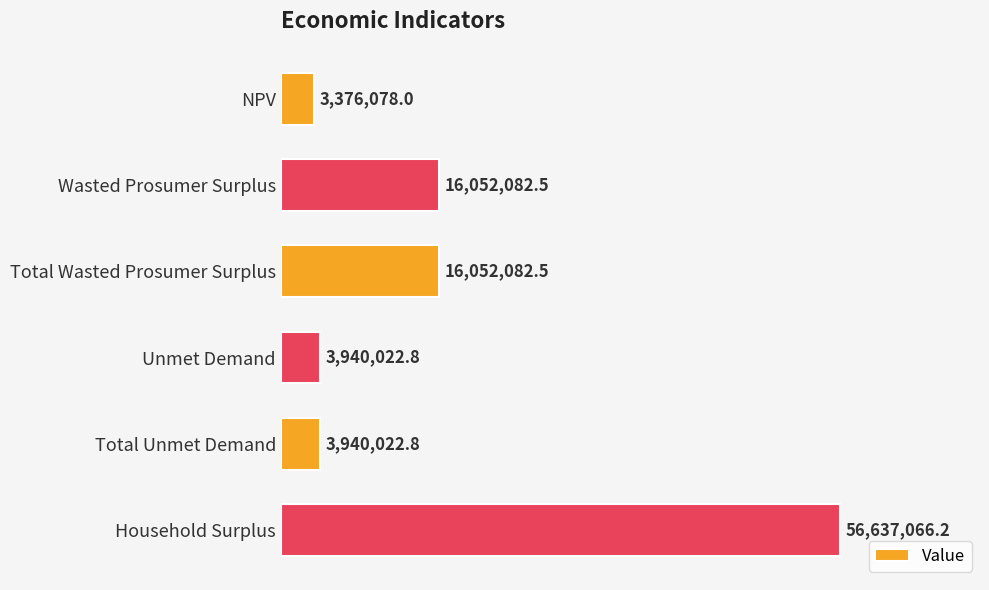

Does the chart contain any negative values?

No